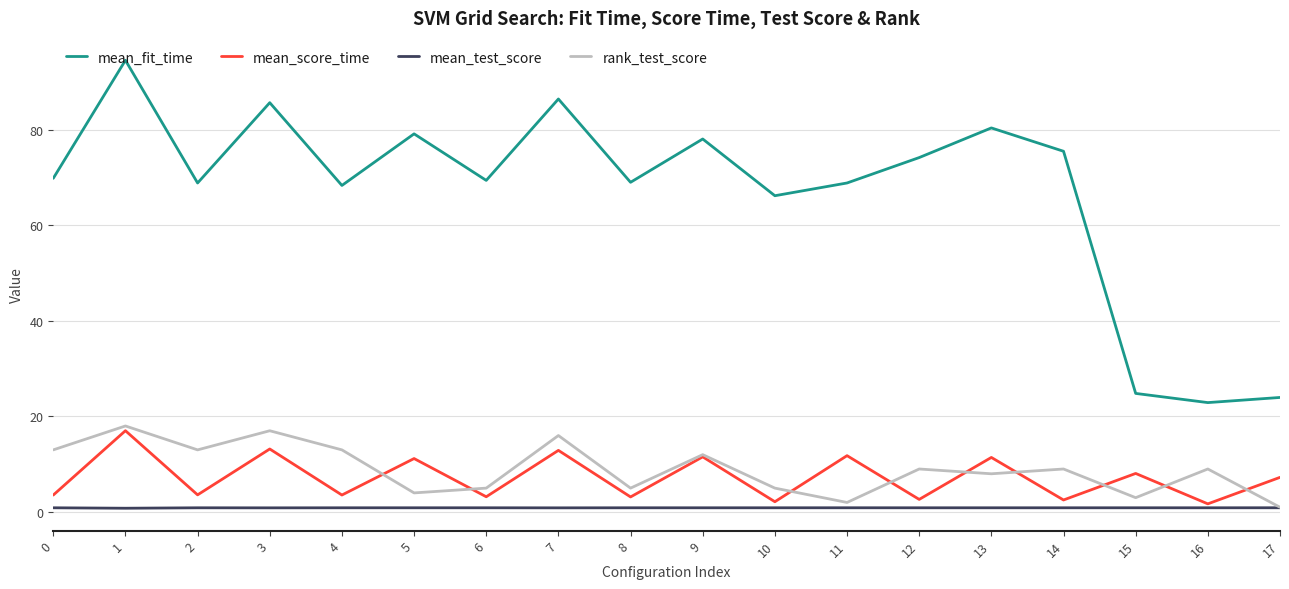

Between 0 and 17, which series saw the biggest shift?

mean_fit_time